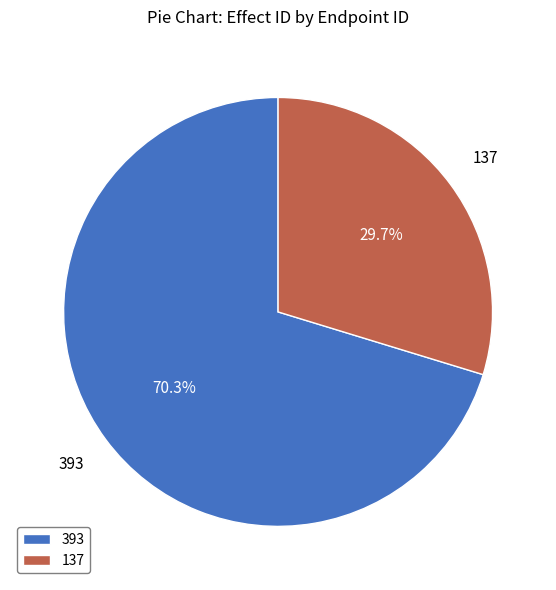

Rank the categories by value from highest to lowest.

393, 137